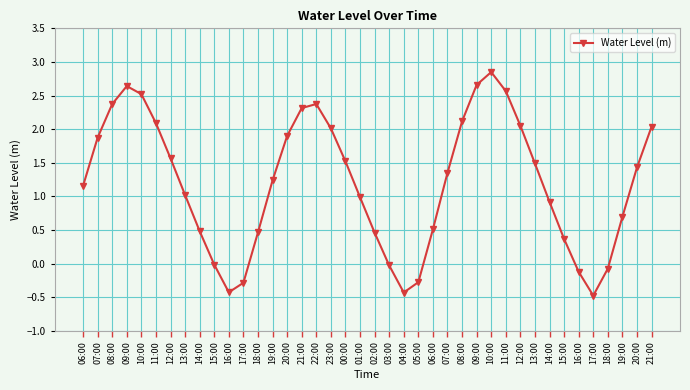

True or false: the data shows 1.9 at 07:00.

True